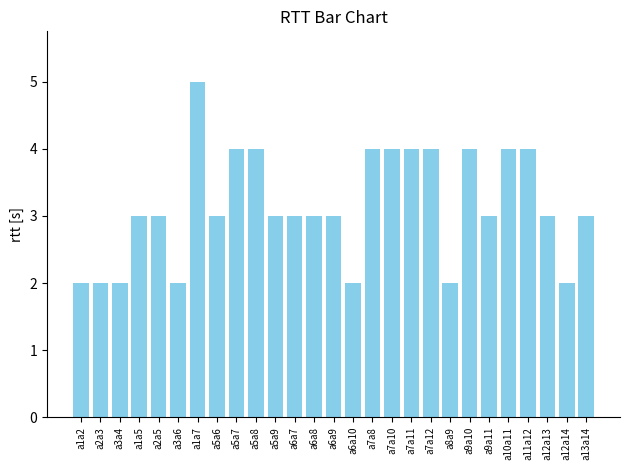

What is the difference between the maximum and minimum values?

3